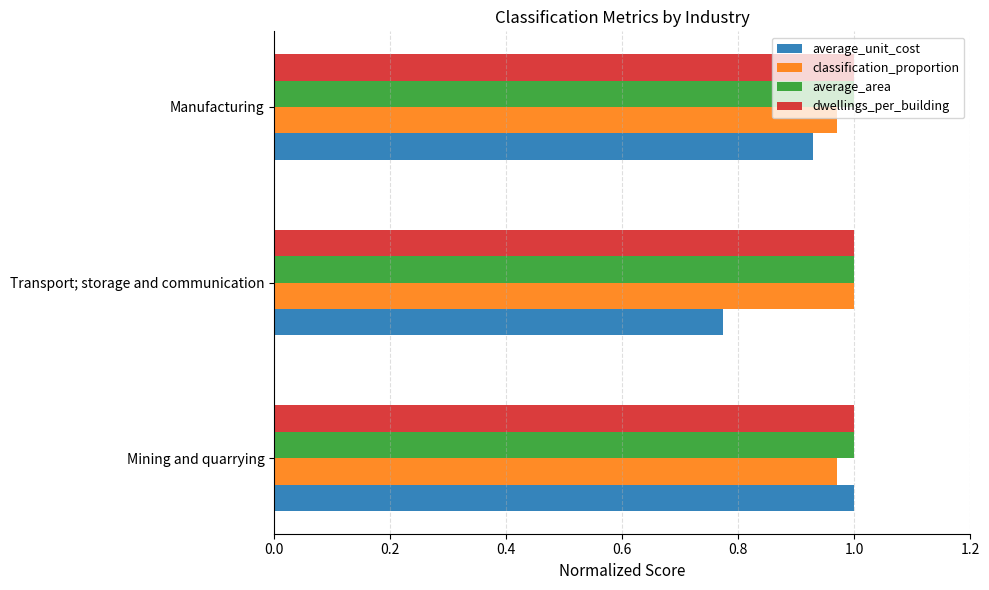

Is it true that dwellings_per_building equals 1.0 at Mining and quarrying?

True